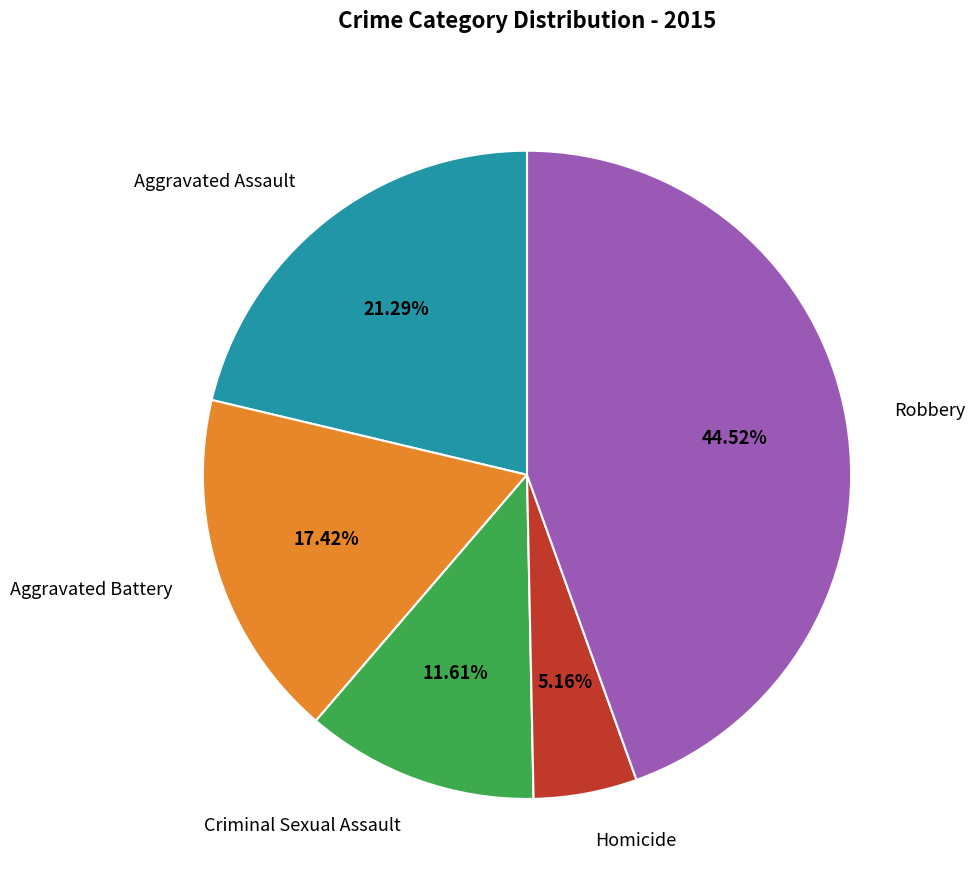

What is the largest slice in the pie chart?

Robbery